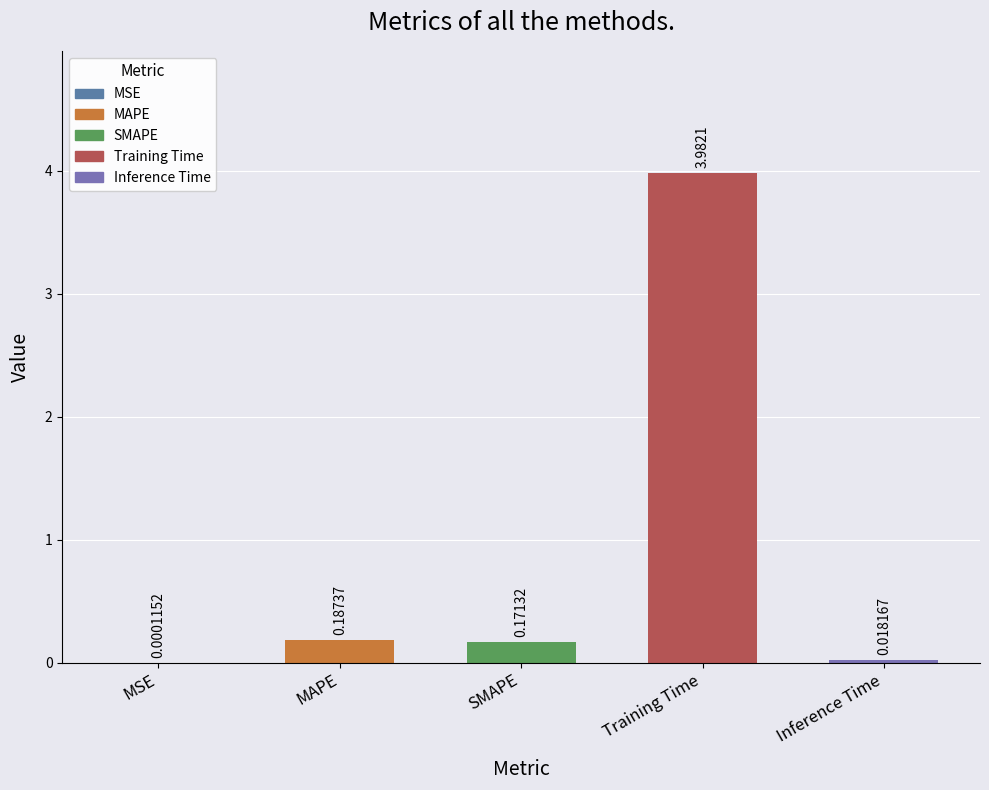

What is the change in value from MAPE to Training Time?

+3.8